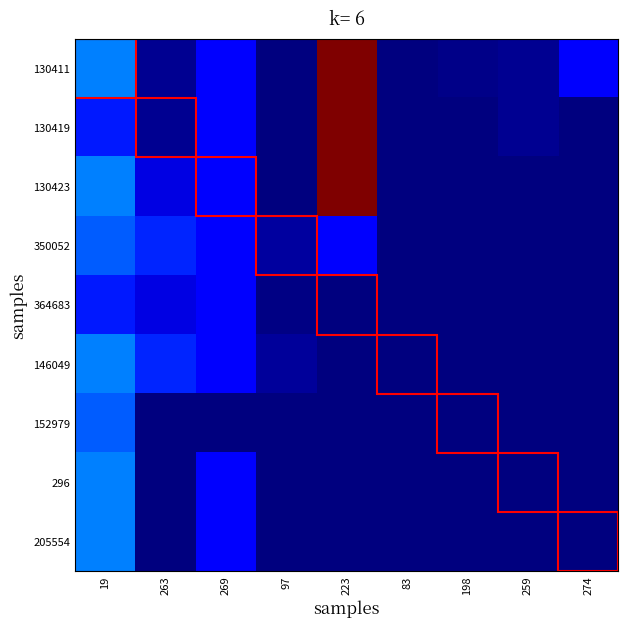

List the series in order of their peak value, highest first.

130411, 130419, 130423, 146049, 296, 205554, 350052, 152979, 364683